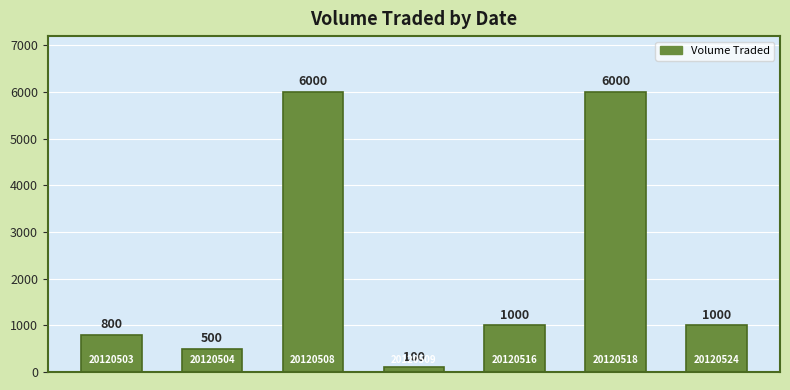

What is the value of the 7th bar from the left?

1000